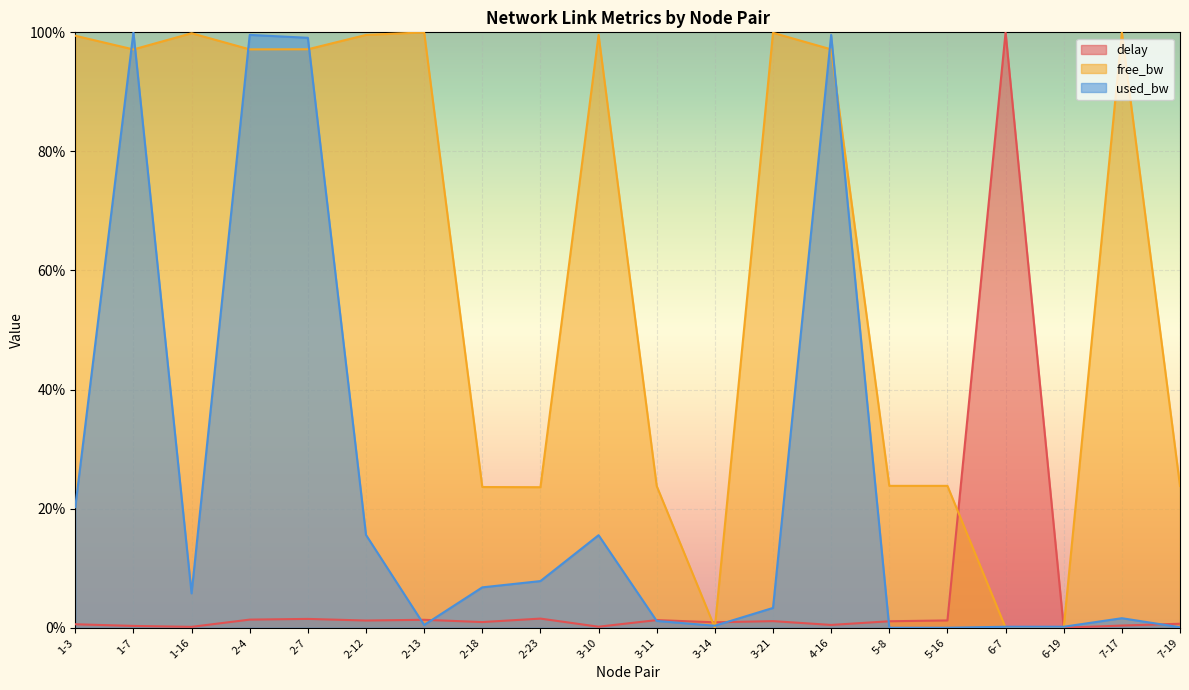

Rank the series by their maximum value, from highest to lowest.

used_bw_norm, free_bw_norm, delay